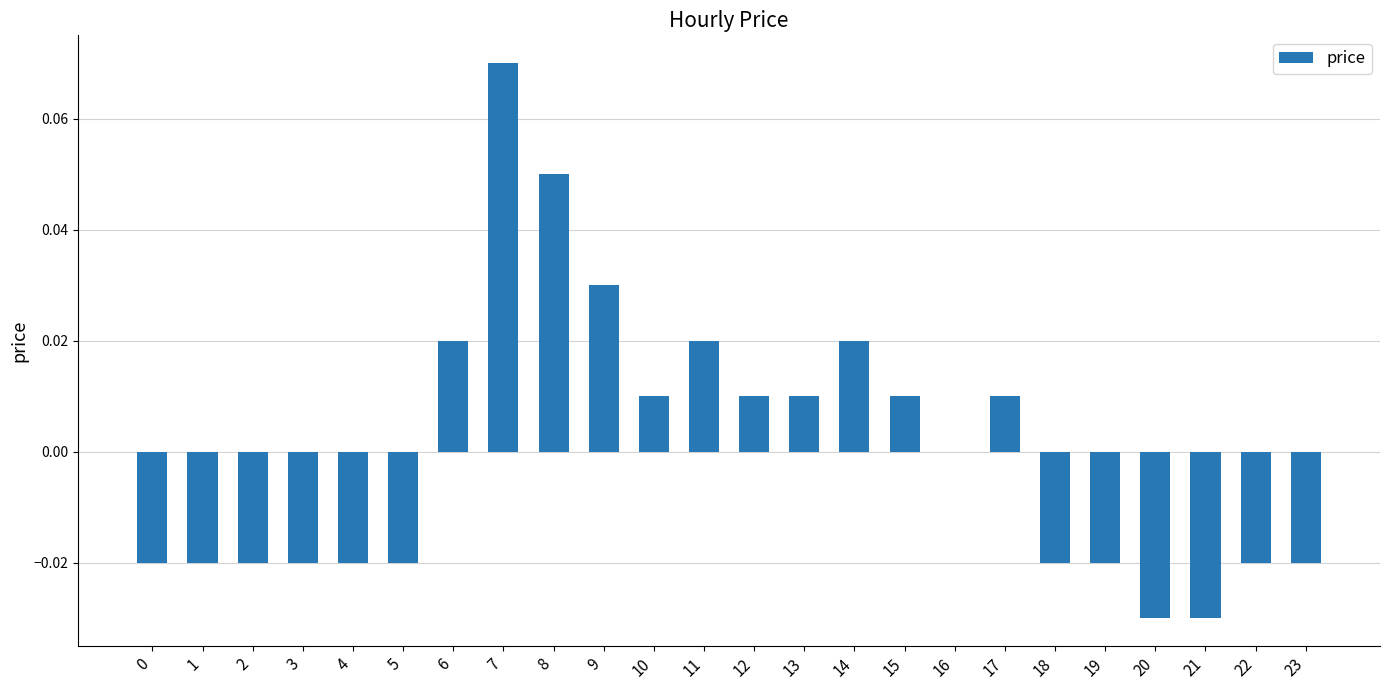

How many data points does each series have?

24